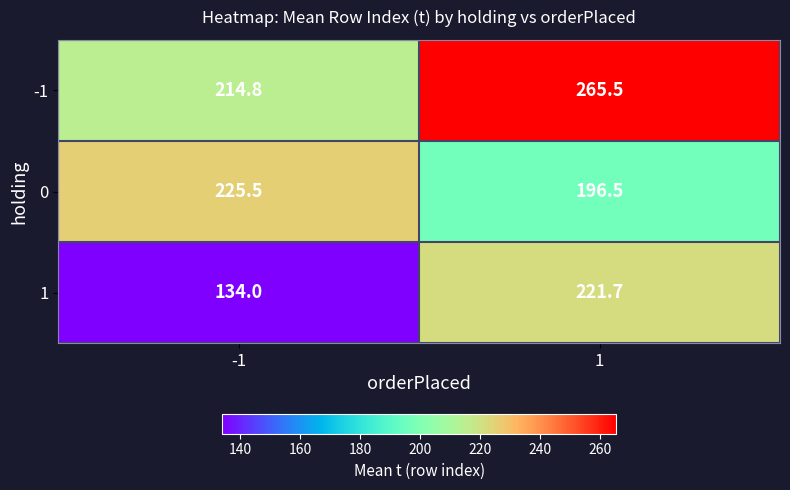

Between -1 and 1, which series saw the biggest shift?

1